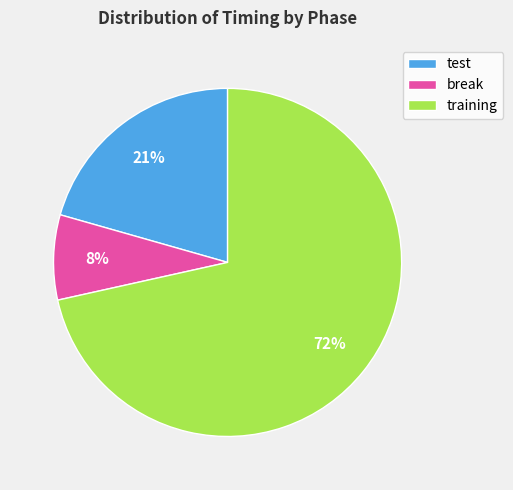

How many slices are in this pie chart?

3